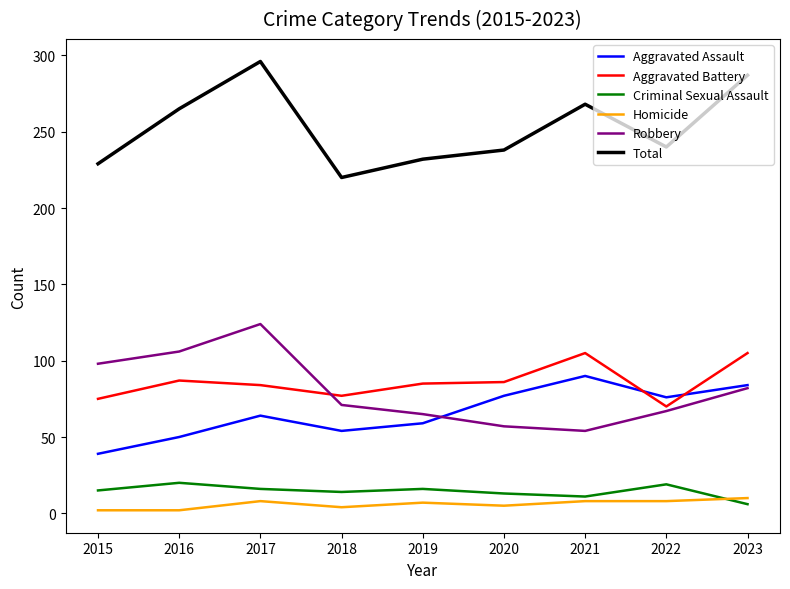

The value of Robbery at 2022 is 17. True or false?

False